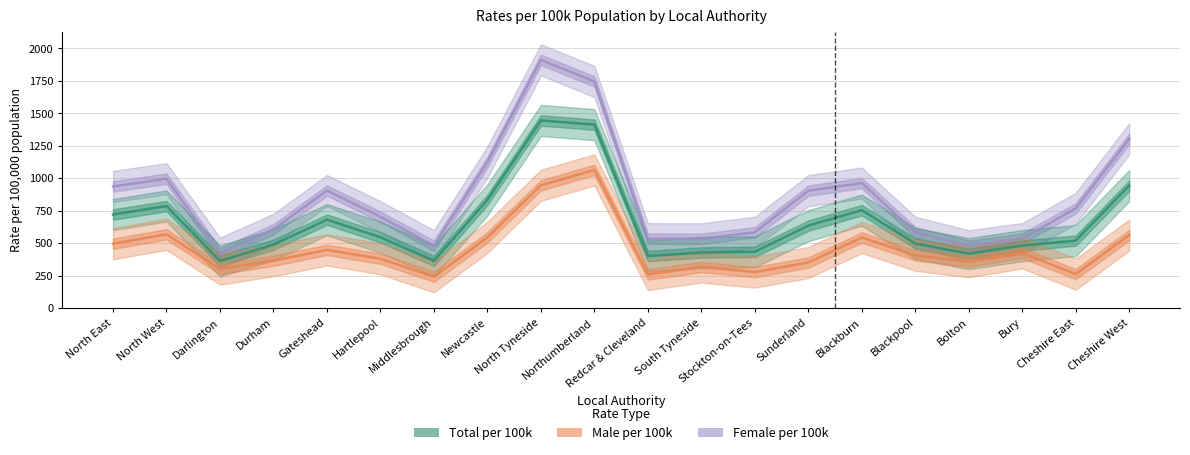

Reading right to left, extract all data points from this chart.

Female per 100k: Cheshire West=1303.9	Cheshire East=768.4	Bury=535.3	Bolton=480.2	Blackpool=584.0	Blackburn=963.3	Sunderland=904.7	Stockton-on-Tees=583.8	South Tyneside=533.9	Redcar & Cleveland=534.7	Northumberland=1746.0	North Tyneside=1912.0	Newcastle=1125.5	Middlesbrough=480.7	Hartlepool=704.0	Gateshead=905.8	Durham=607.5	Darlington=422.7	North West=996.7	North East=937.2
Total per 100k: Cheshire West=943.1	Cheshire East=520.2	Bury=481.4	Bolton=419.6	Blackpool=497.2	Blackburn=754.6	Sunderland=635.3	Stockton-on-Tees=433.8	South Tyneside=428.9	Redcar & Cleveland=400.9	Northumberland=1413.2	North Tyneside=1445.5	Newcastle=833.6	Middlesbrough=363.5	Hartlepool=546.0	Gateshead=681.5	Durham=488.6	Darlington=363.4	North West=786.2	North East=721.1
Male per 100k: Cheshire West=563.2	Cheshire East=261.8	Bury=425.2	Bolton=357.7	Blackpool=407.3	Blackburn=543.9	Sunderland=351.2	Stockton-on-Tees=277.7	South Tyneside=316.5	Redcar & Cleveland=259.3	Northumberland=1064.6	North Tyneside=946.2	Newcastle=545.0	Middlesbrough=241.9	Hartlepool=380.4	Gateshead=448.5	Durham=365.3	Darlington=300.7	North West=568.8	North East=495.9